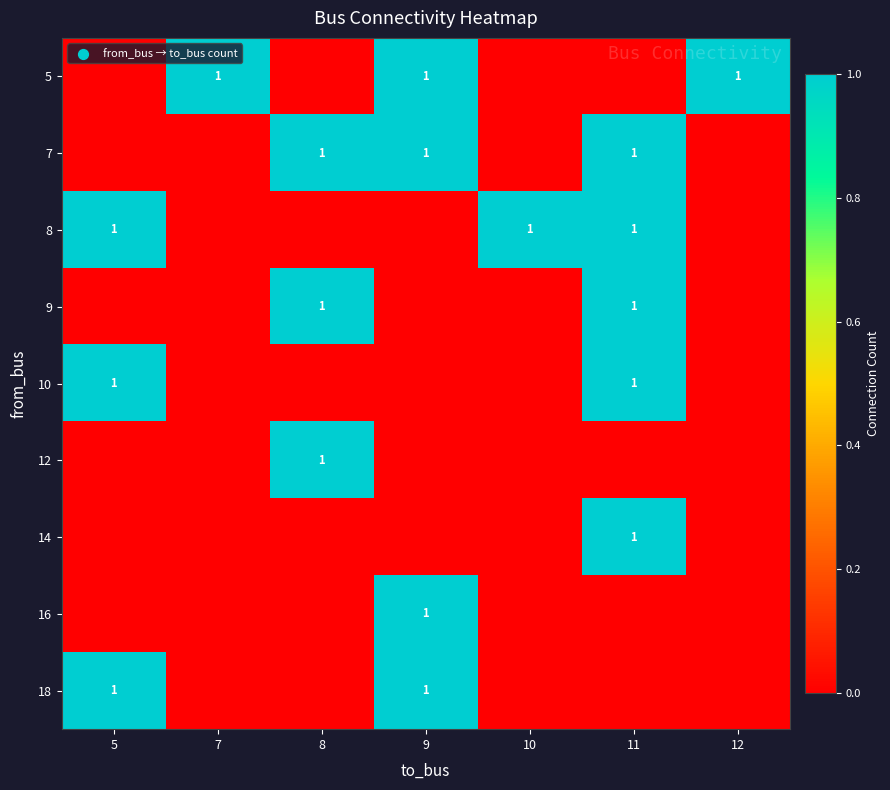

The 9 series shows 1 at 11. True or false?

True